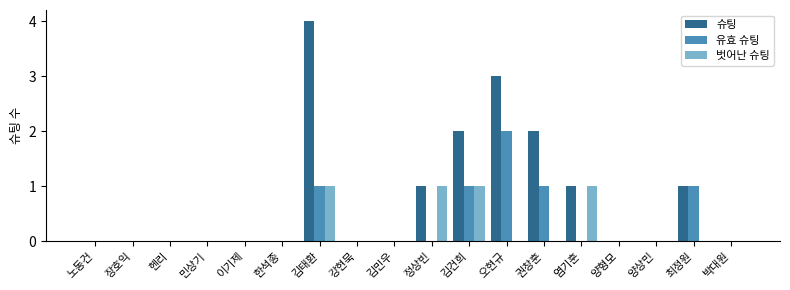

What is the total value across all series at 권창훈?

3